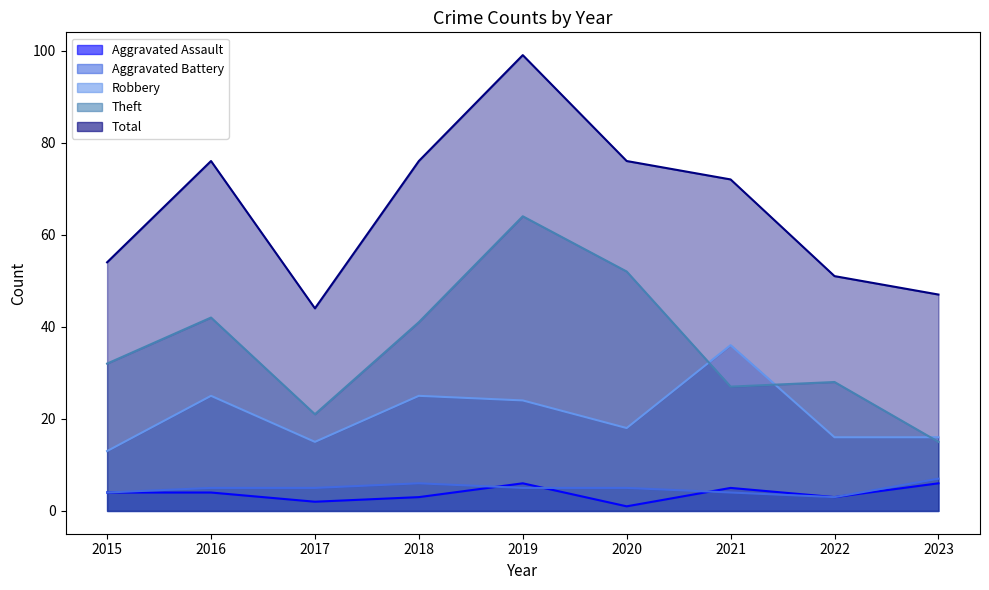

Does the chart have visible grid lines?

No